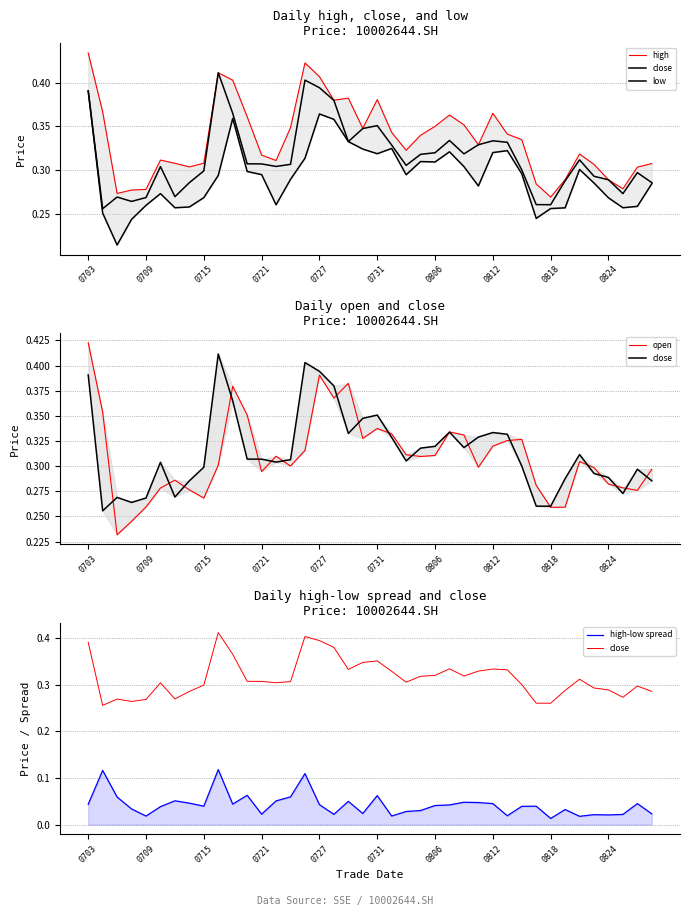

At which category is the sum across all series the highest?

0703